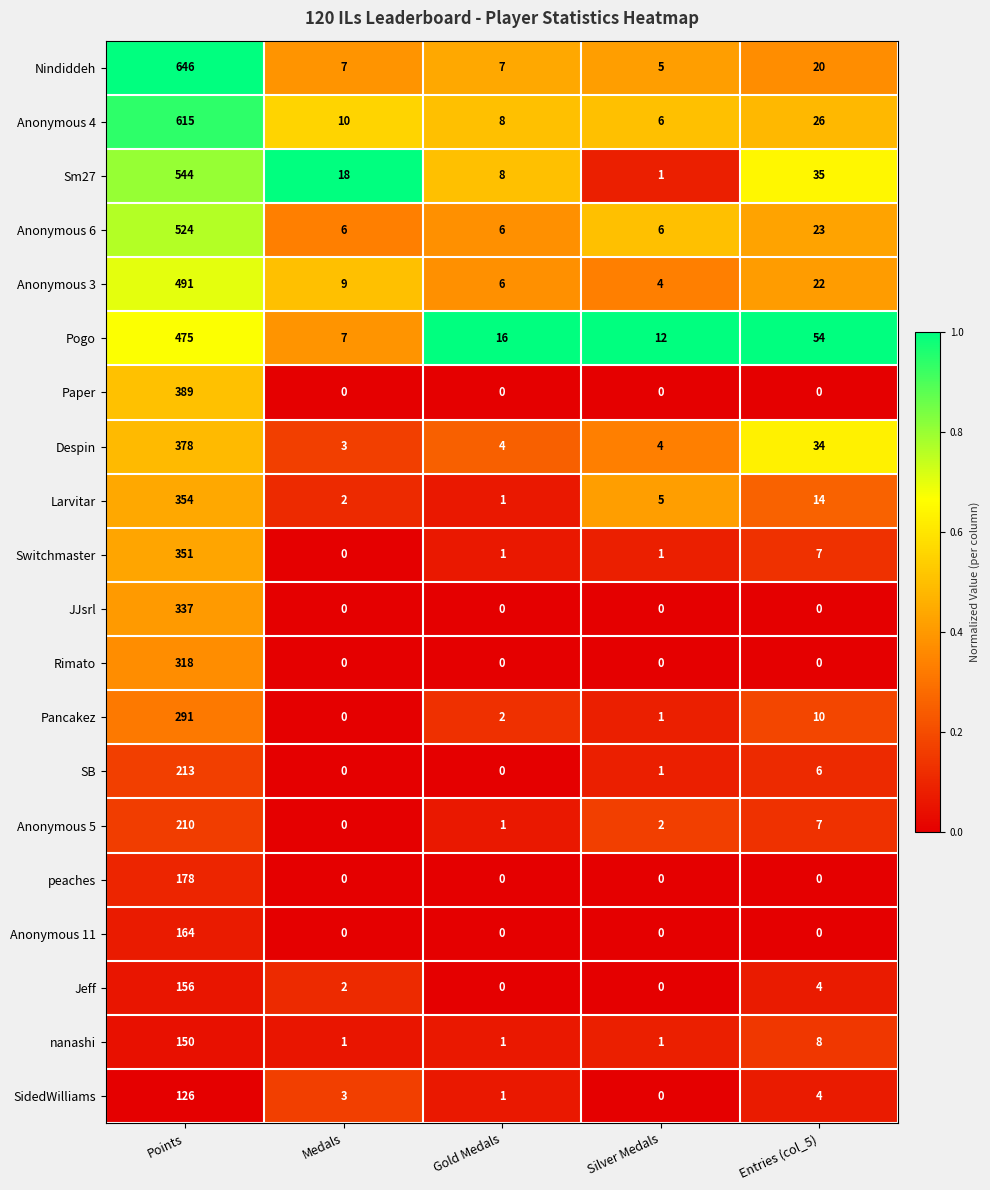

The value of Paper at Silver Medals is -158. True or false?

False